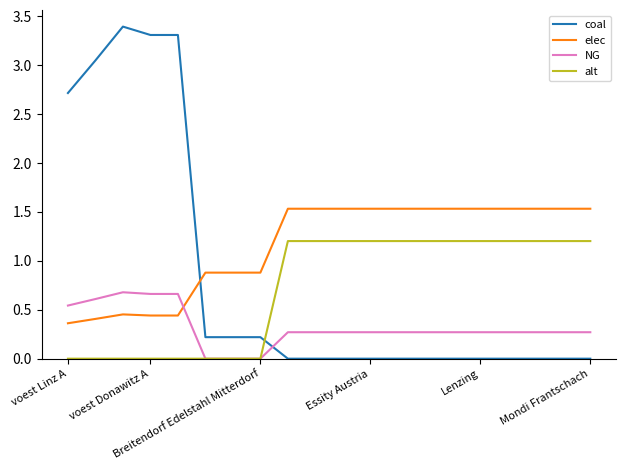

What is the greatest value displayed?

3.4